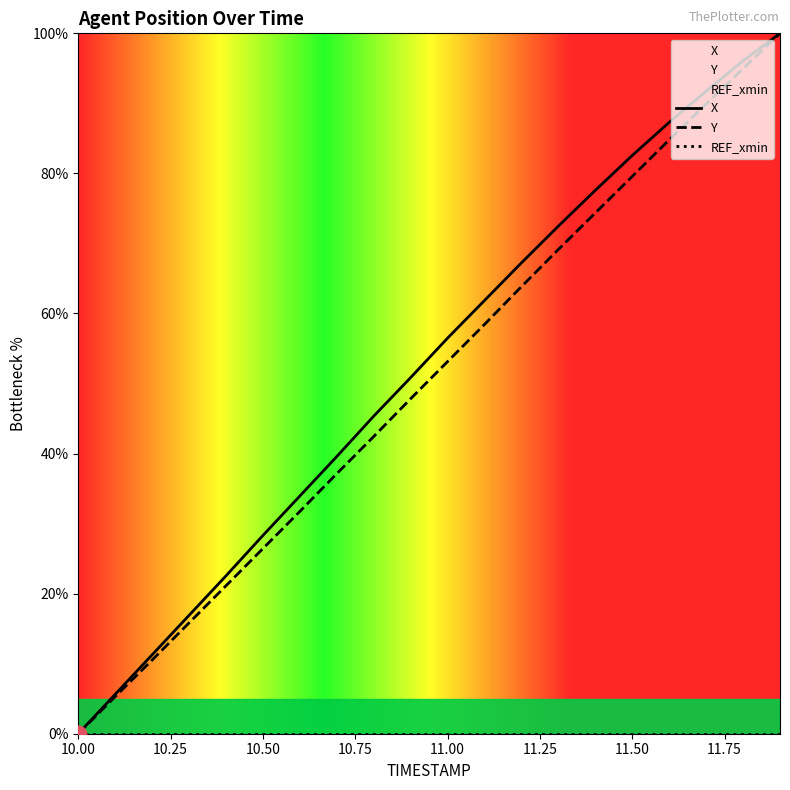

True or false: Y and X cross at least once.

False